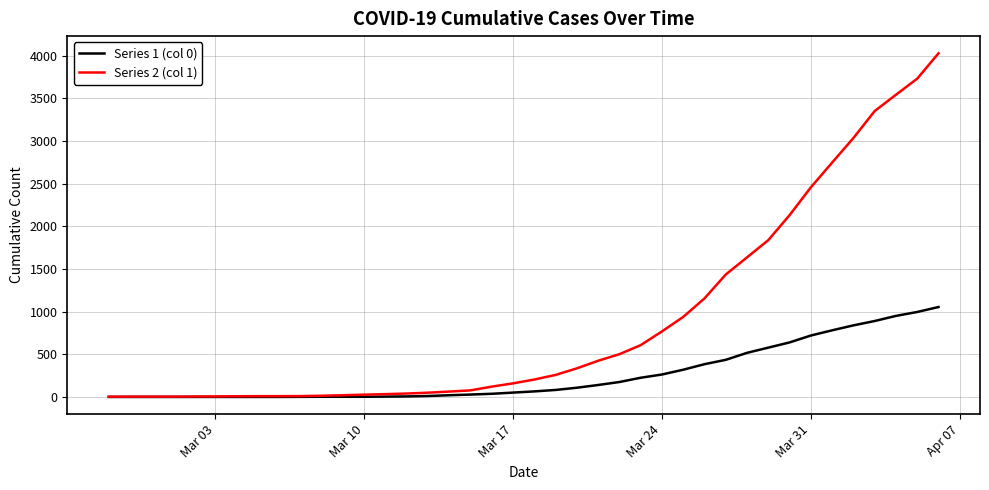

List the series in order of their overall mean, lowest first.

Series 1 (col 0), Series 2 (col 1)